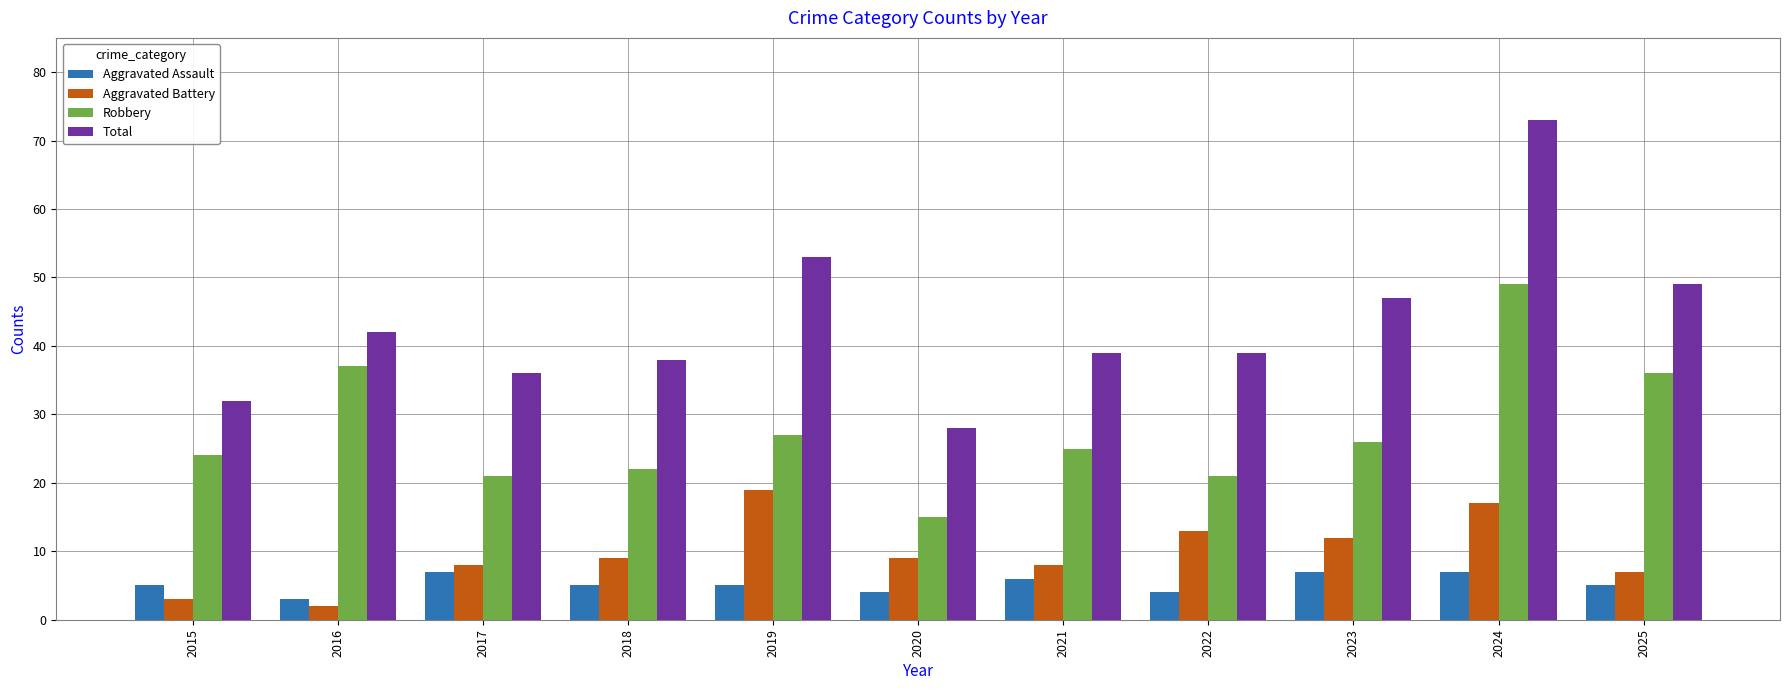

What is the sum of all Total values?

476